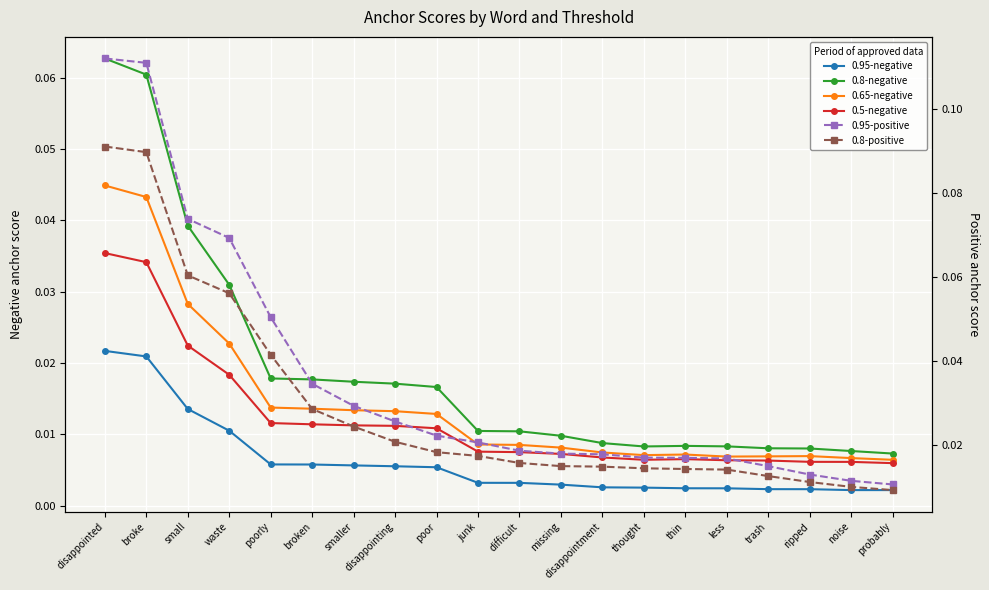

Rank the series at junk from highest to lowest value.

0.95-positive, 0.8-positive, 0.8-negative, 0.65-negative, 0.5-negative, 0.95-negative